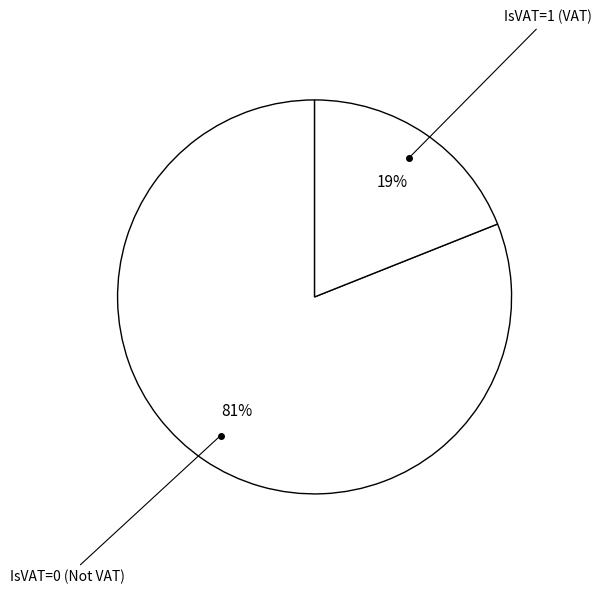

Which category has the smallest portion of the pie?

IsVAT=1